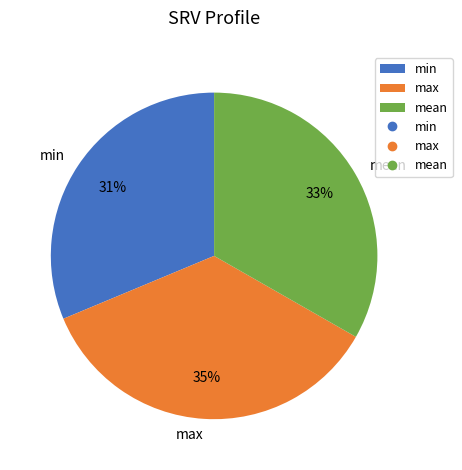

Combined, do max and mean account for over 50%?

Yes